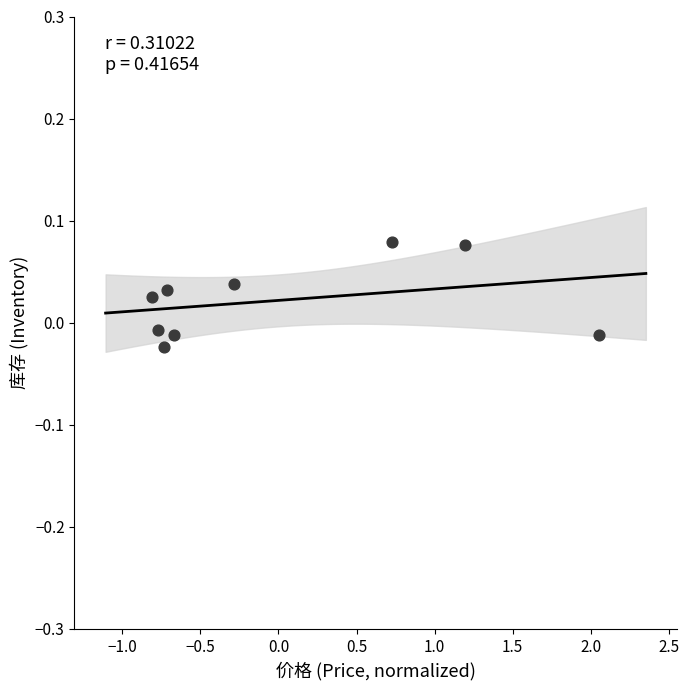

What is the range of X values (max minus min)?

2.9